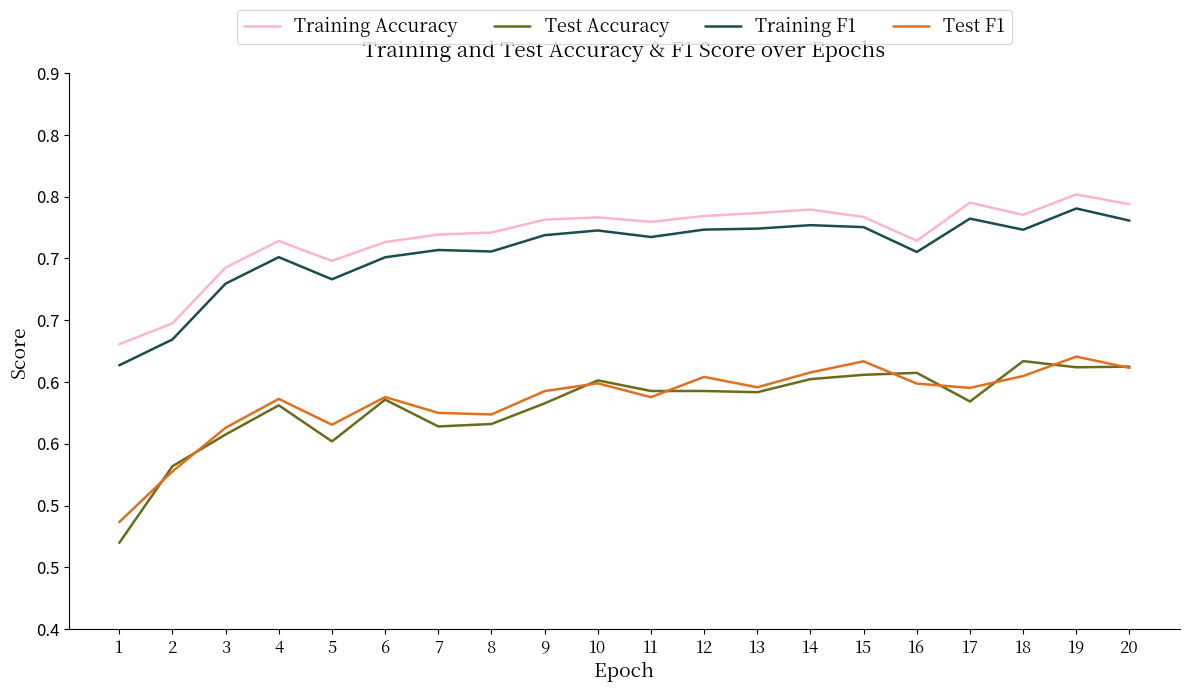

Does the chart display data point markers on the line(s)?

No